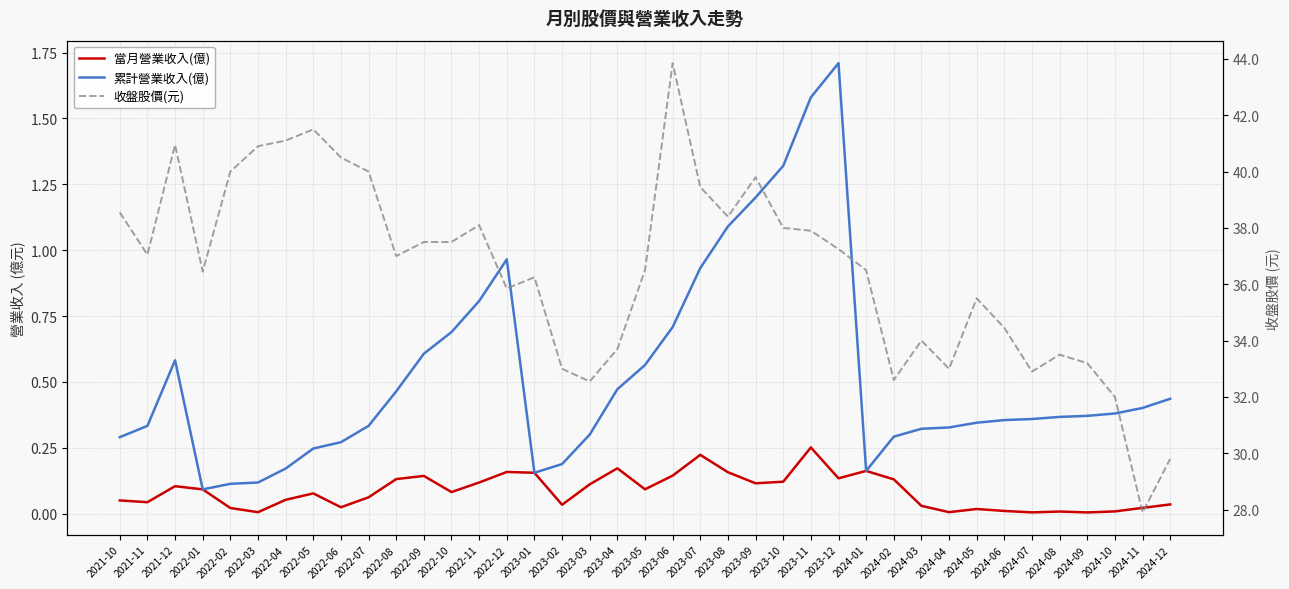

At which category is the sum across all series the highest?

2023-06